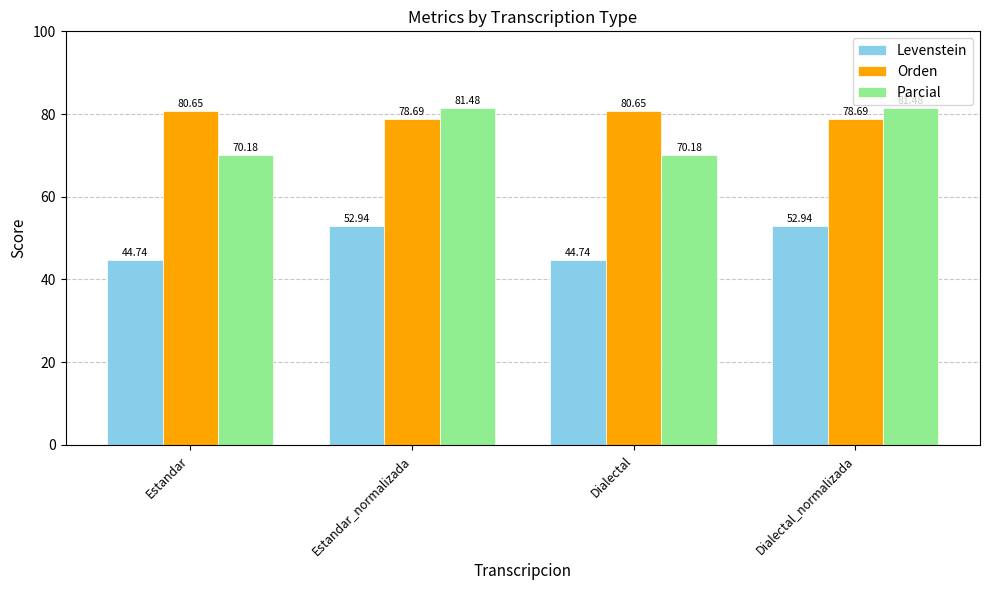

What is the value of the Parcial bar at the 4th from the left?

81.5